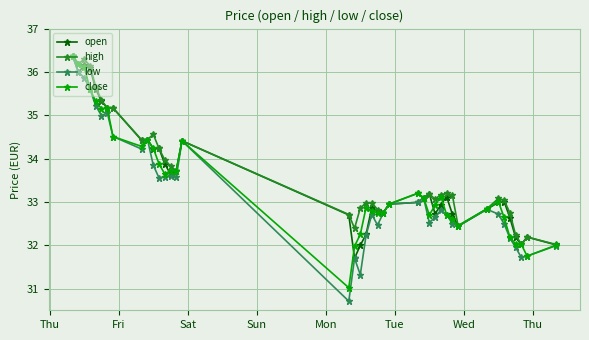

What is the maximum value for close?

36.4